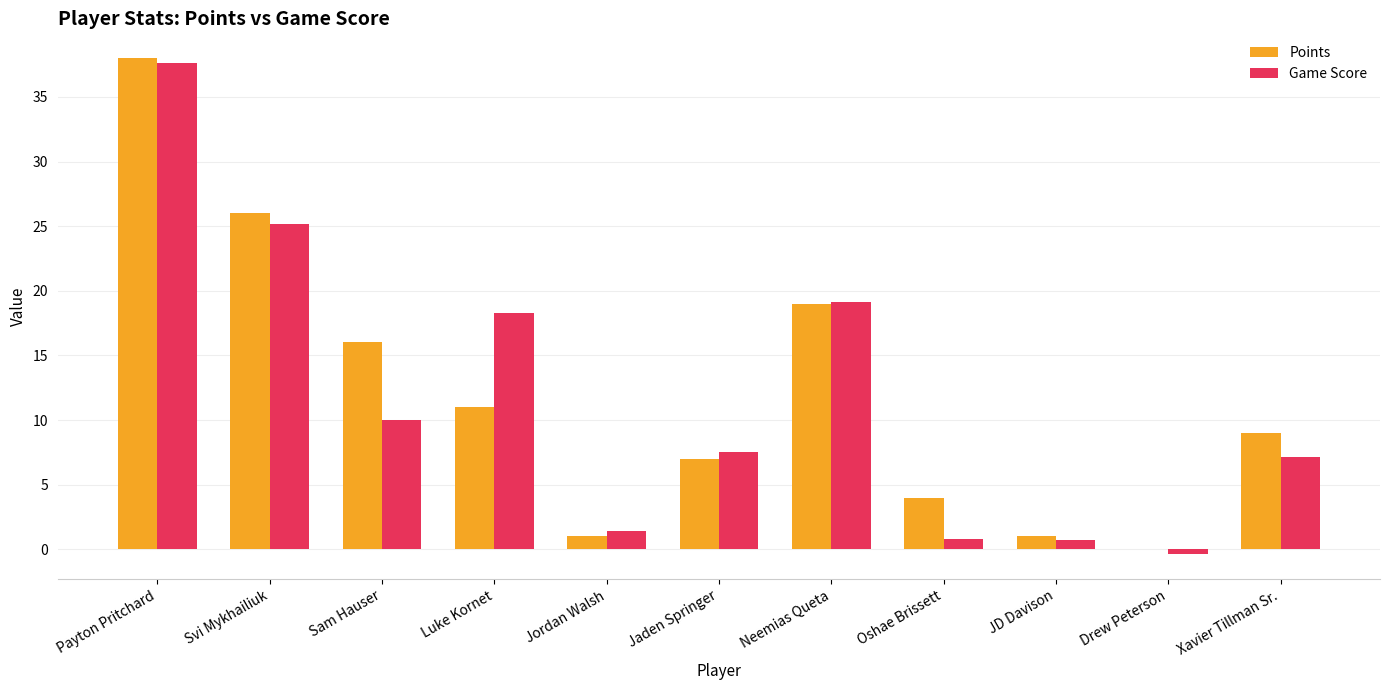

Does the chart contain stacked bars?

No